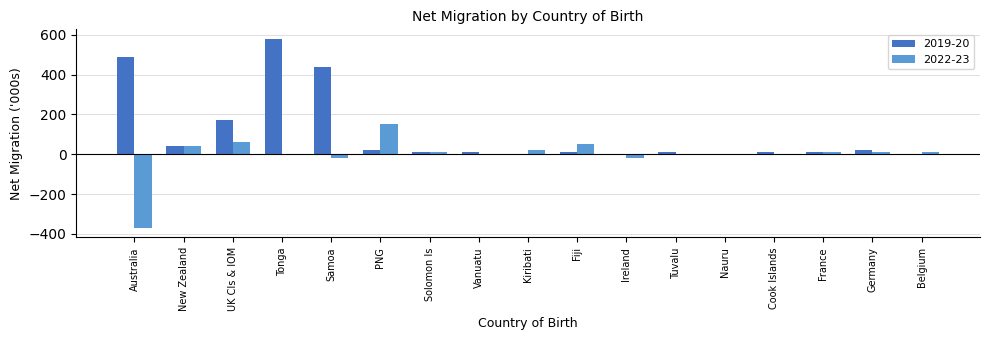

What is the sum of the 2019-20 values at Tonga and Vanuatu?

590